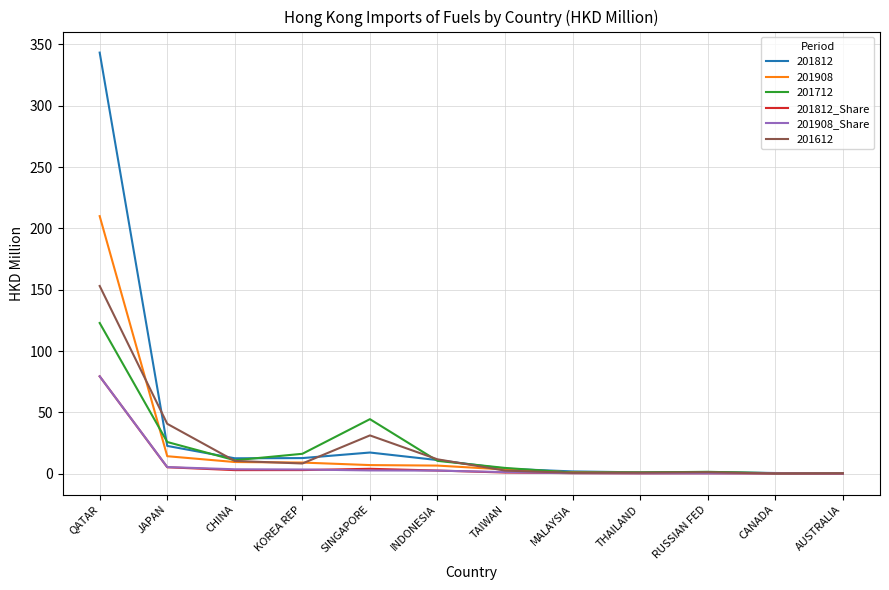

At which label is 201712 closest to 61?

SINGAPORE